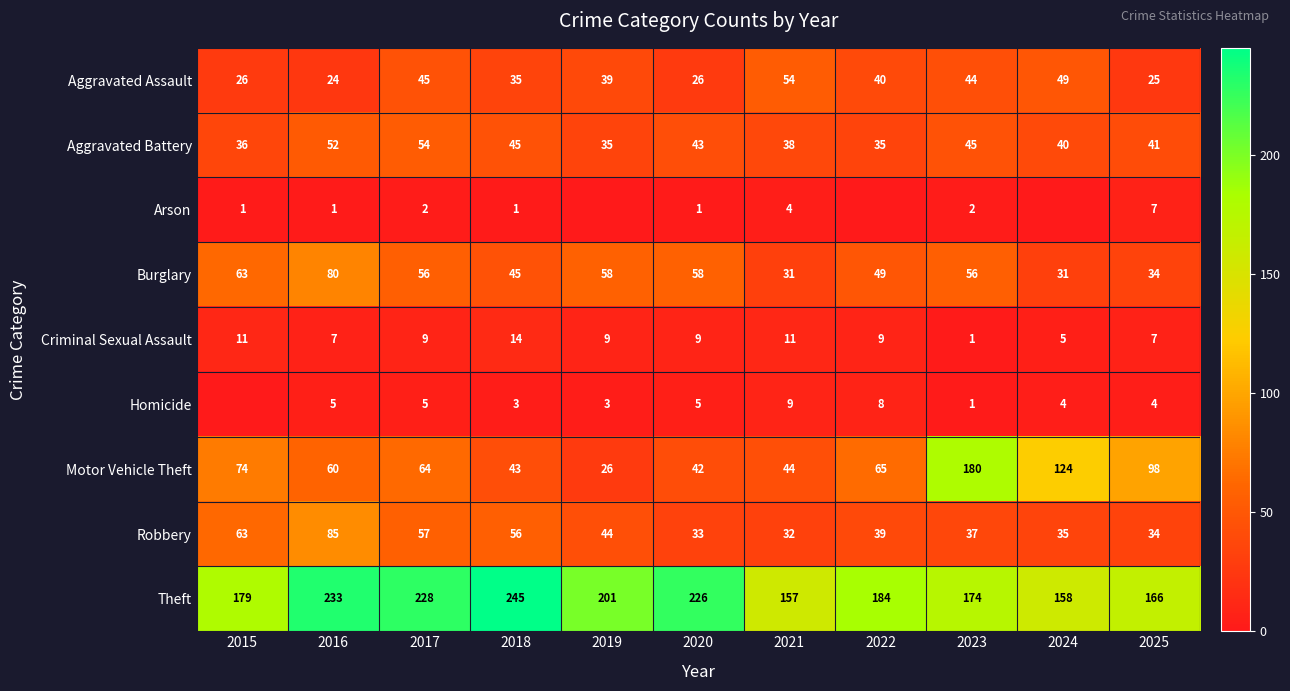

What is the sum of the Aggravated Assault values at 2025 and 2019?

64